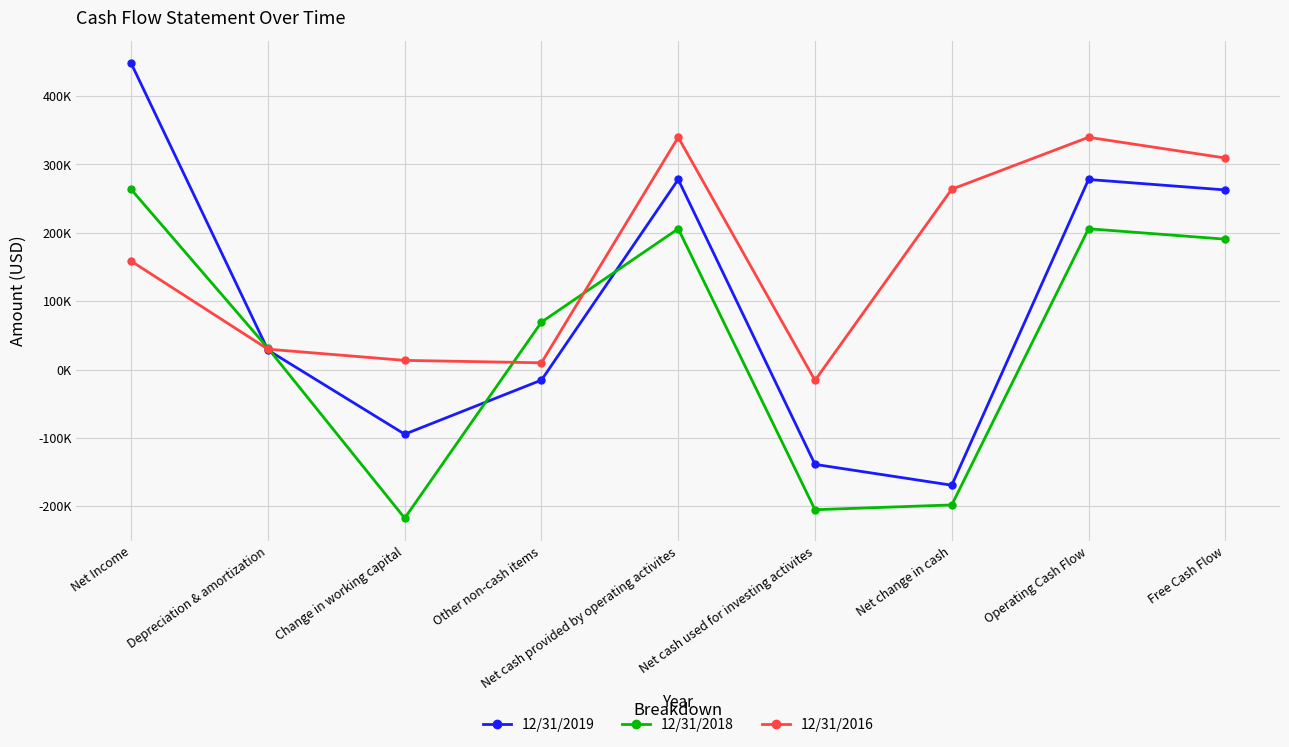

Rank the categories by 12/31/2018 value from lowest to highest.

Change in working capital, Net cash used for investing activites, Net change in cash, Depreciation & amortization, Other non-cash items, Free Cash Flow, Net cash provided by operating activites, Operating Cash Flow, Net Income